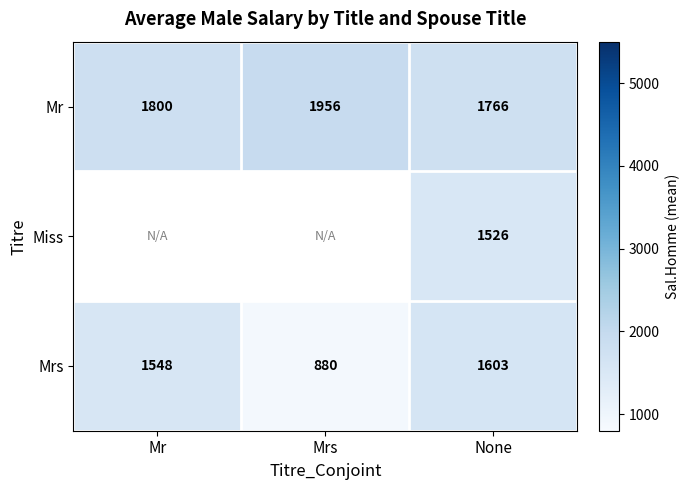

At how many categories does at least one series exceed 1342?

3